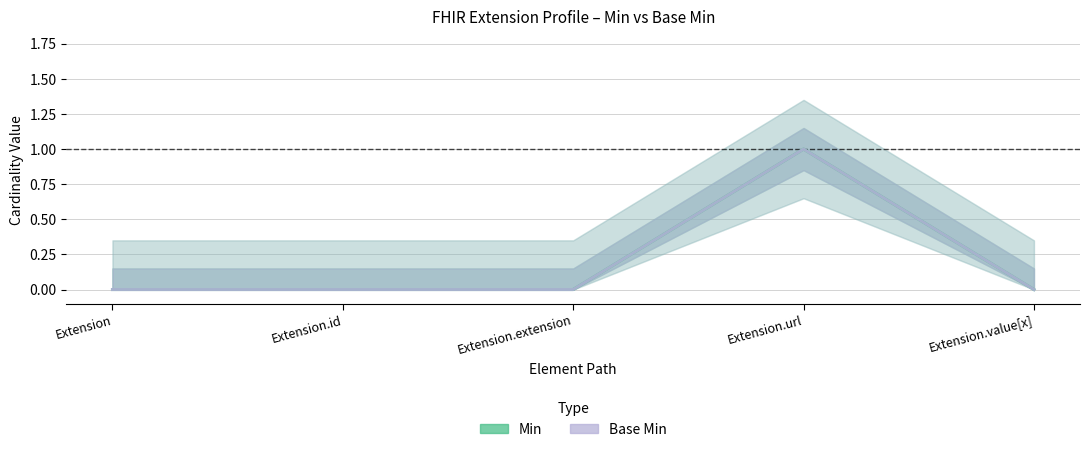

How many series are shown in this chart?

2